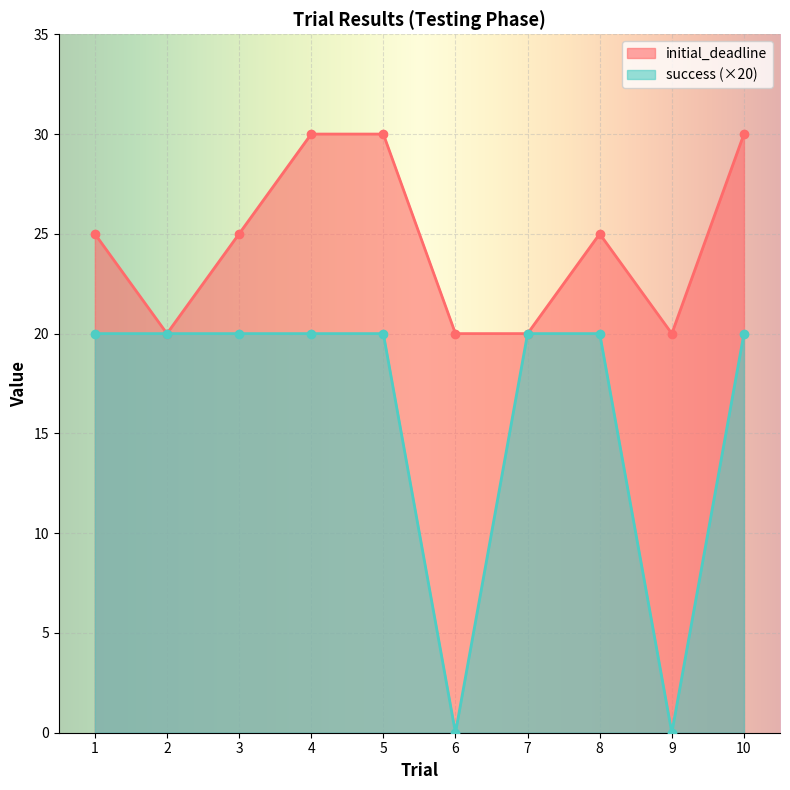

What is the value of the initial_deadline point at the 4th from the left?

30